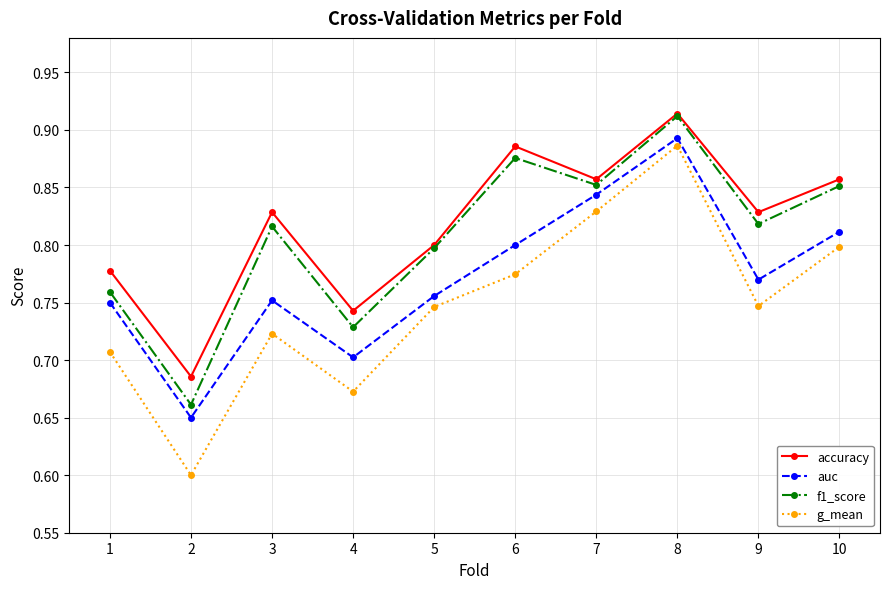

Which series has the widest spread of values?

g_mean